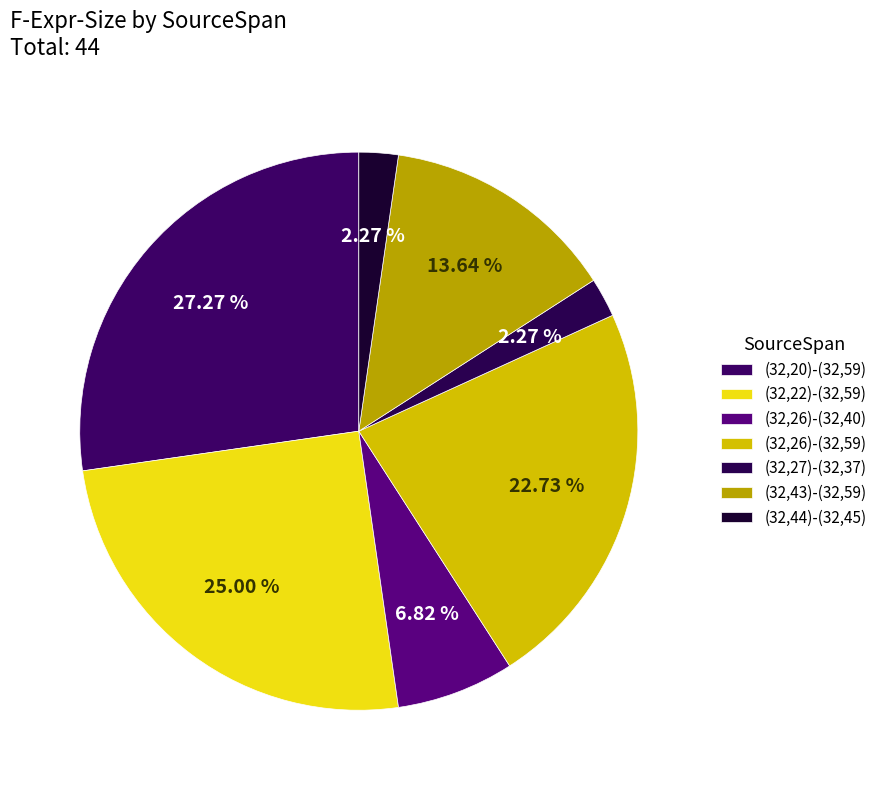

To the nearest percent, what is the average slice percentage?

14%